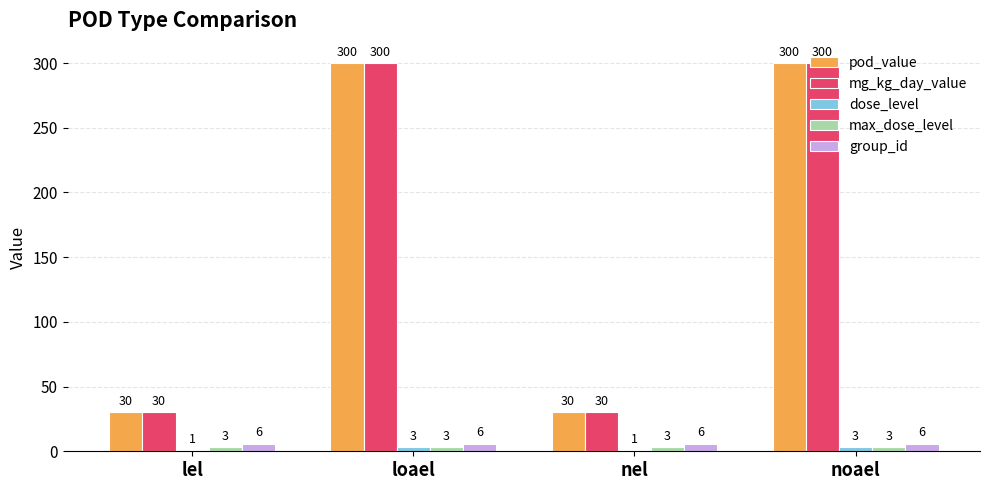

What is the label of the 4th bar from the right?

lel